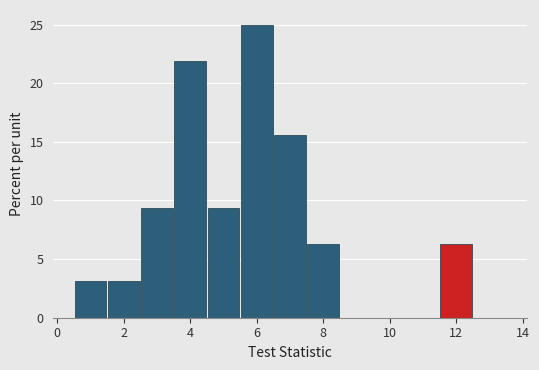

How tall is the bar that spans 0.5 to 1.5 on the x-axis? Neither the bar edges nor the heights are printed on the chart, so give them approximately, as read against the axes.

3.0